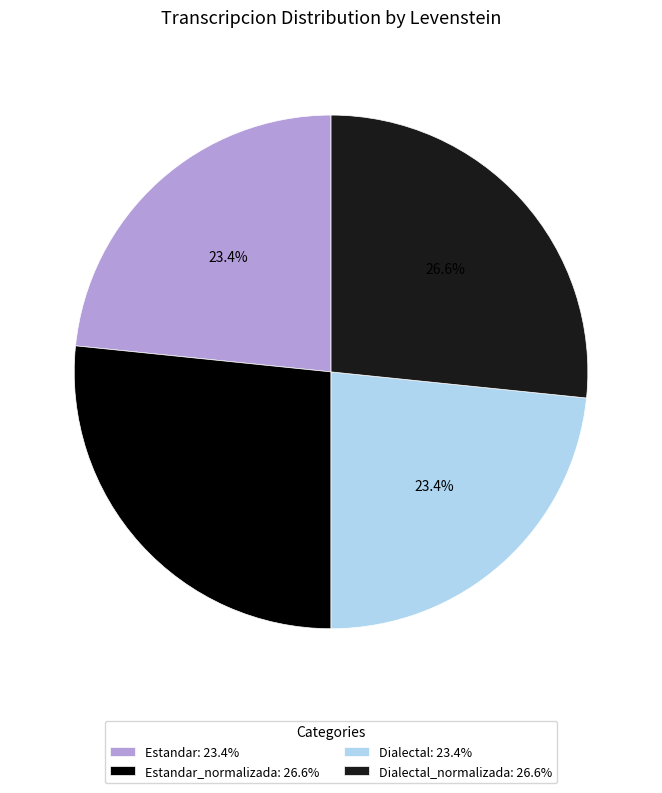

What is the total percentage of Estandar: 23.4% and Dialectal_normalizada: 26.6%?

50.0%